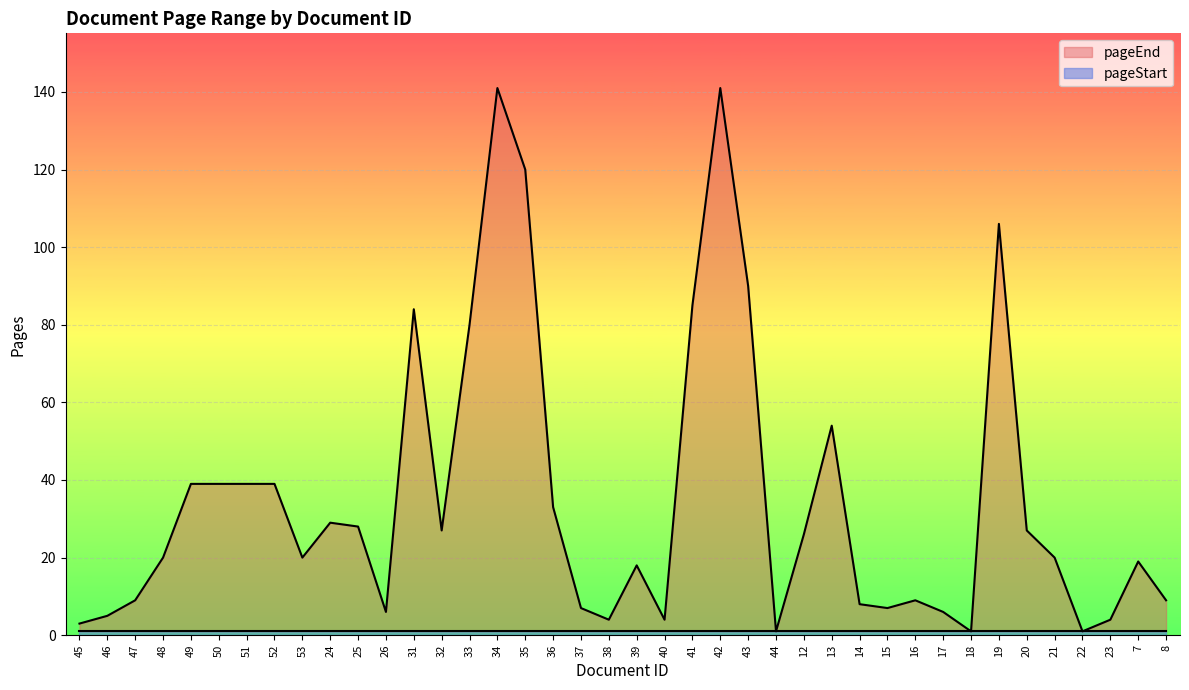

At which category does the data reach its first local valley?

53